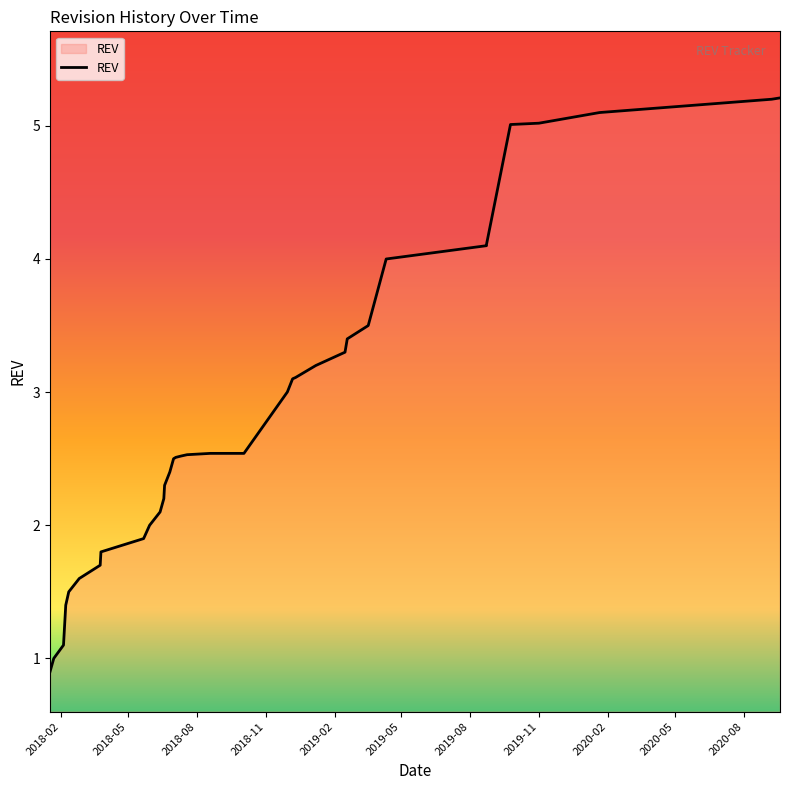

Between 2019-02-18 and 2018-11-30, which is larger?

2019-02-18